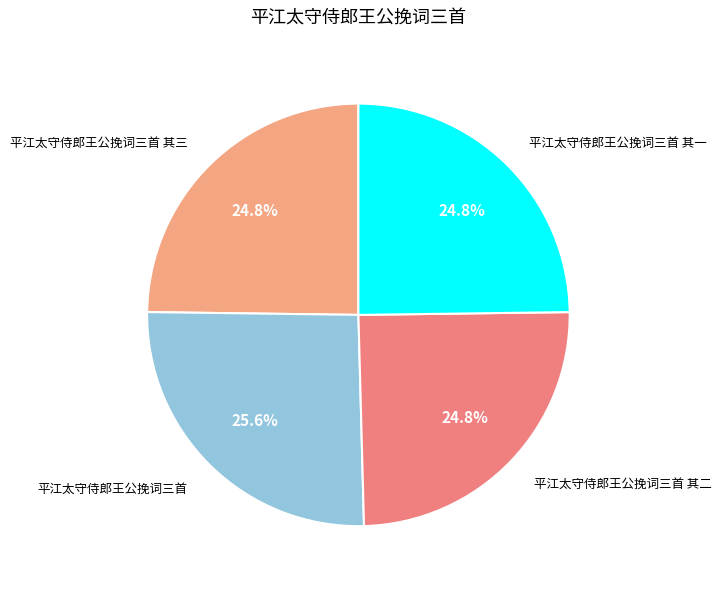

Is the sum of 平江太守侍郎王公挽词三首 其三 and 平江太守侍郎王公挽词三首 其一 greater than half?

No